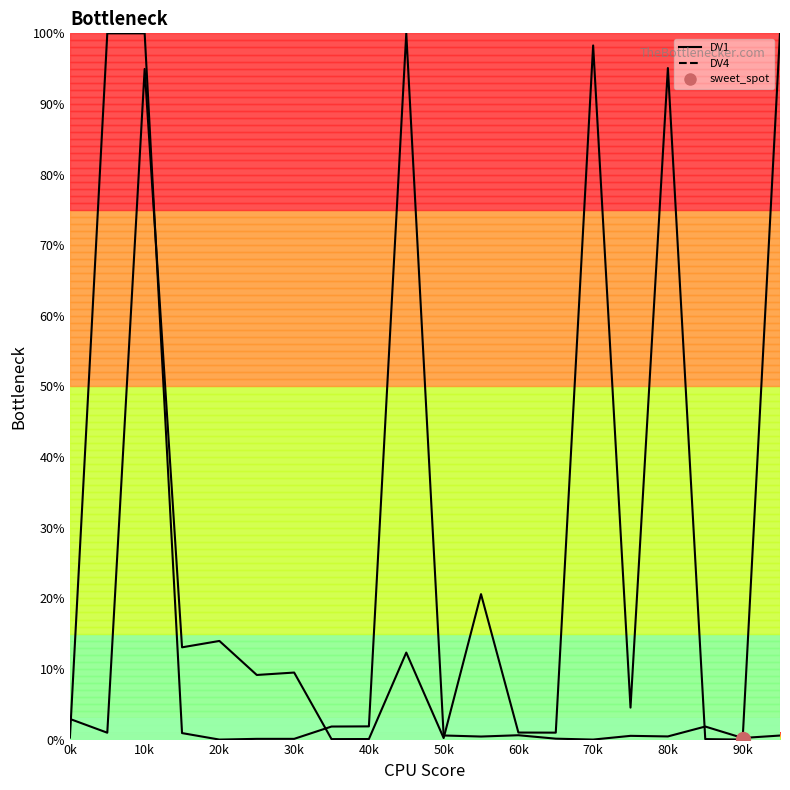

What position from the left is 19?

20